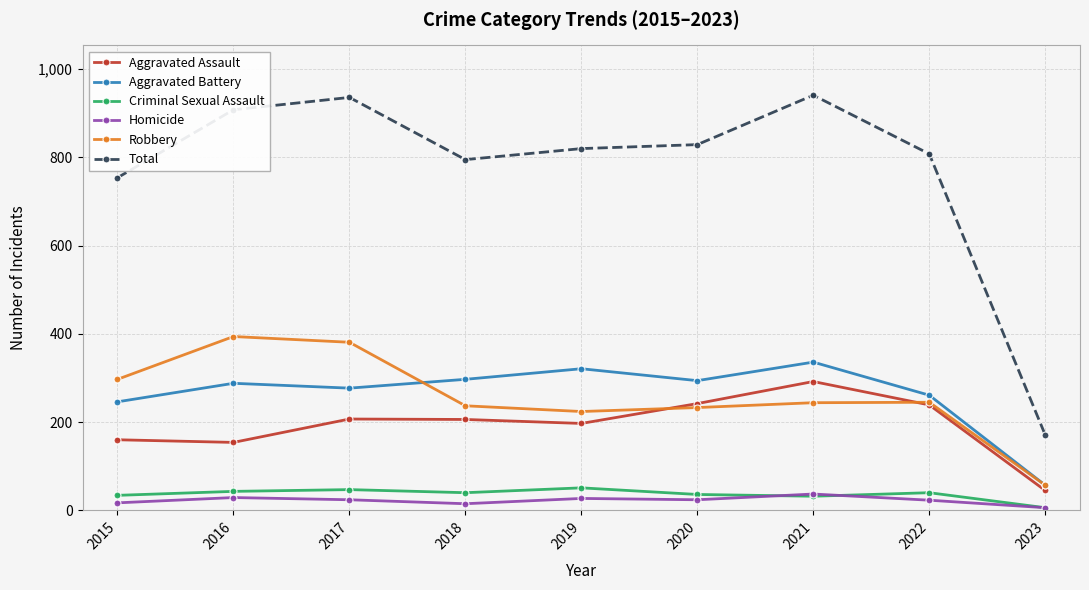

How many categories are shown in the chart?

9